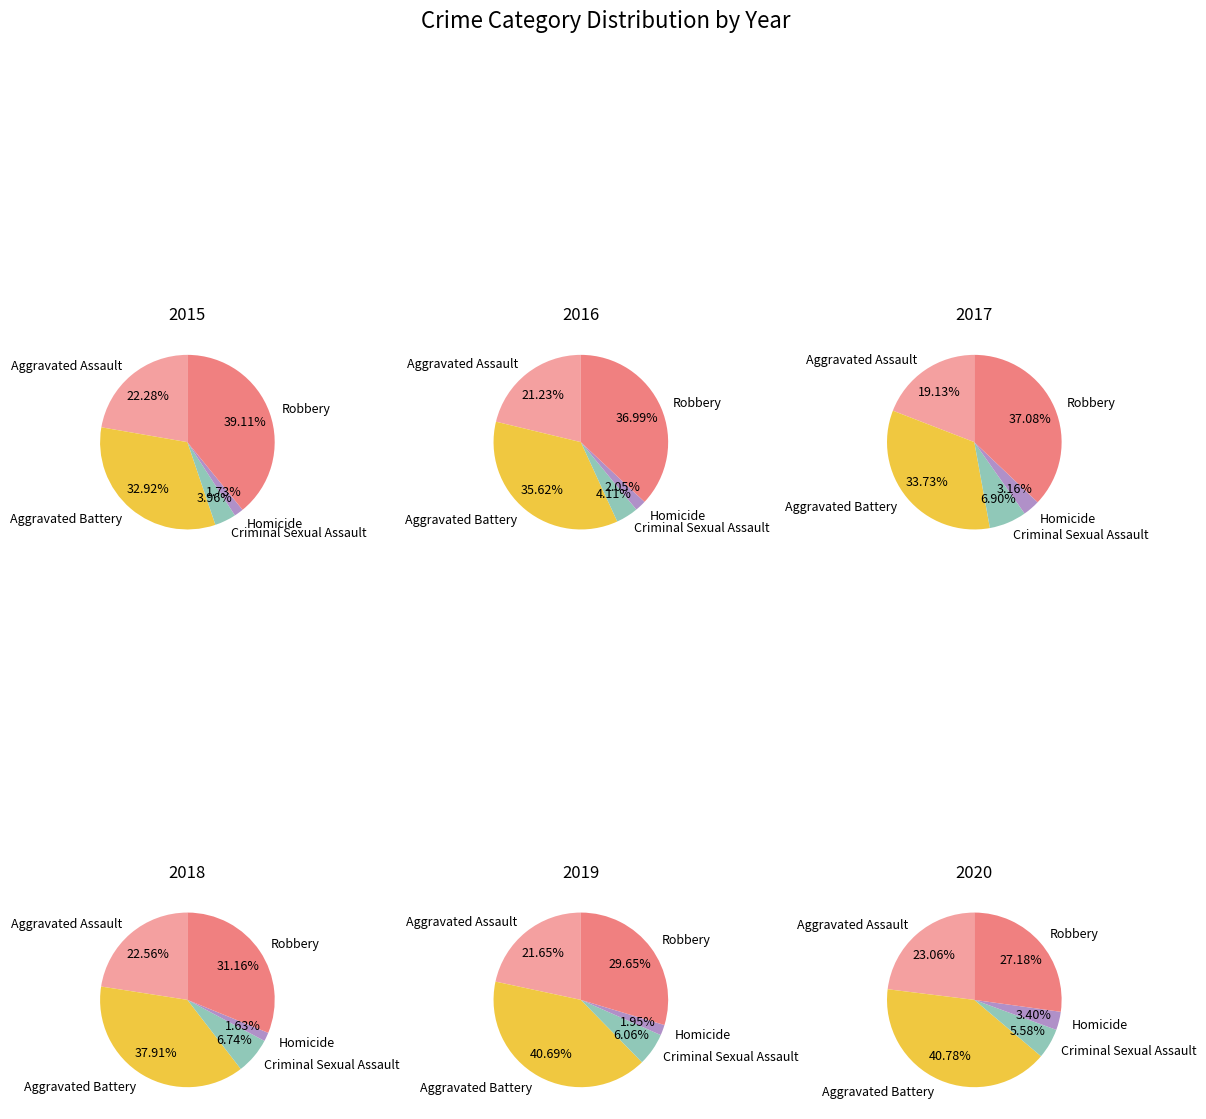

Which has a higher value, Criminal Sexual Assault or Aggravated Battery?

Aggravated Battery